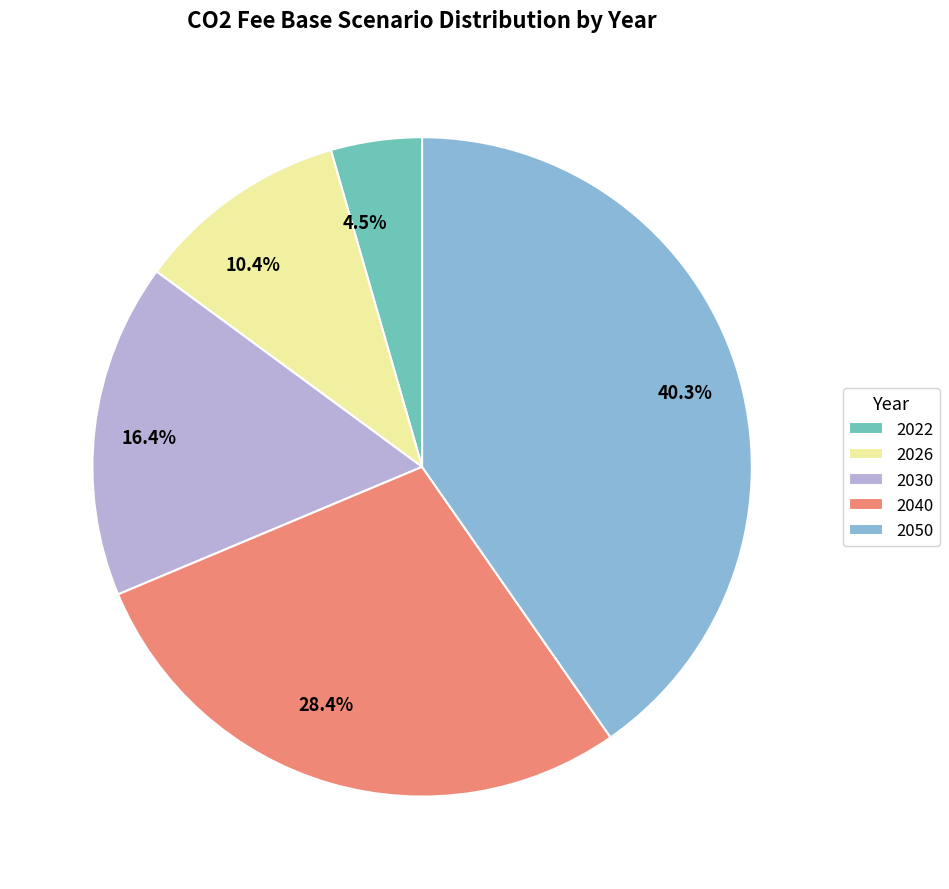

To the nearest percent, what portion does 2040 represent?

28%